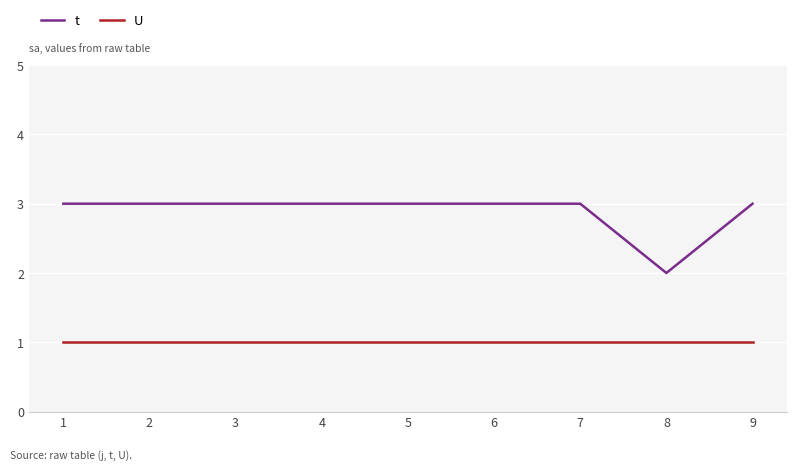

True or false: t and U intersect in this chart.

False